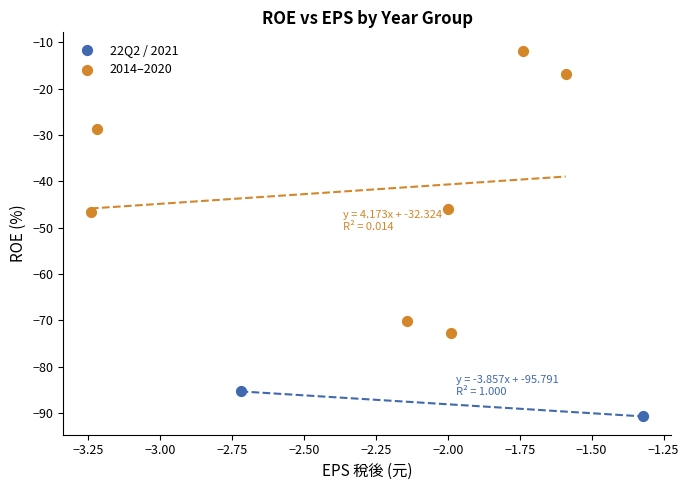

What are all the series names shown in the legend?

22Q2 / 2021, 2014–2020